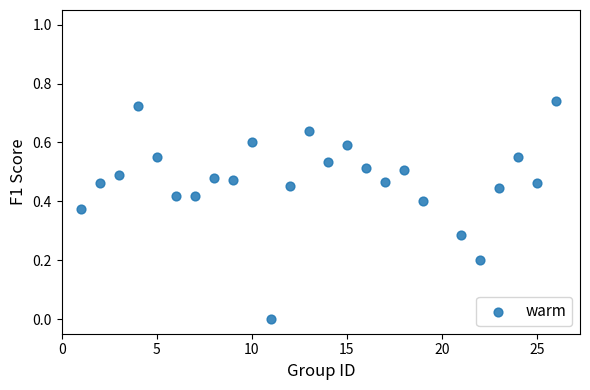

What is the range of X values (max minus min)?

25.0